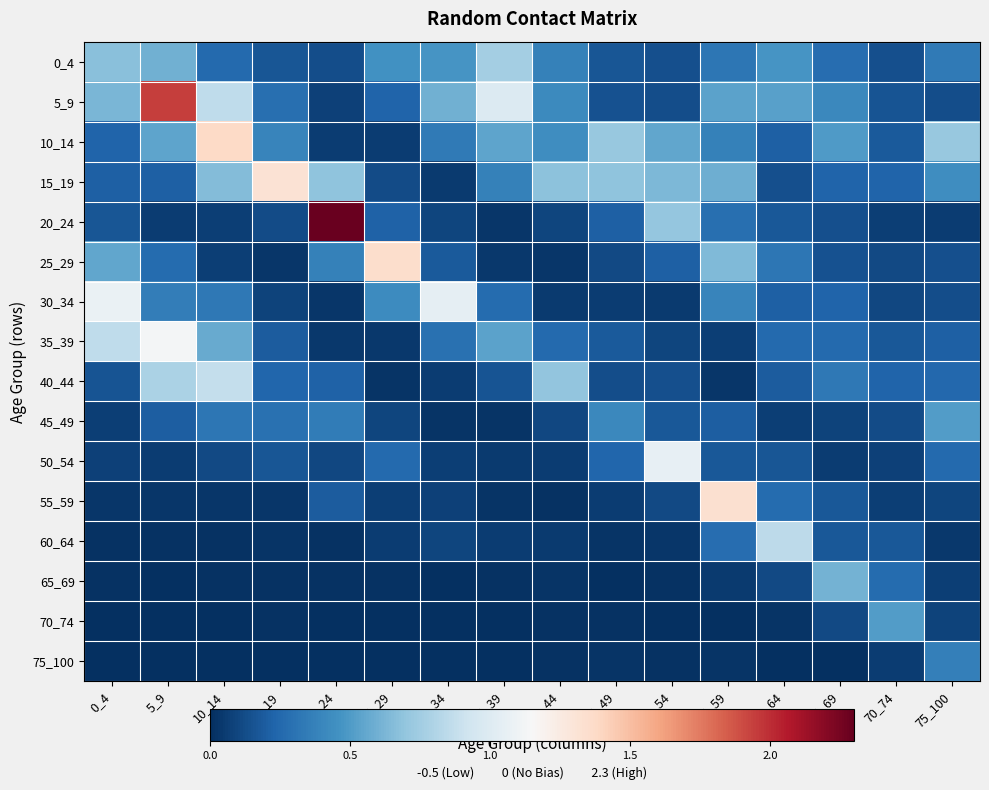

Reading left to right, extract all data points from this chart.

0_4: 0_4=0.7	5_9=0.6	10_14=0.3	15_19=0.2	20_24=0.1	25_29=0.5	30_34=0.5	35_39=0.8	40_44=0.4	45_49=0.2	50_54=0.1	55_59=0.3	60_64=0.5	65_69=0.3	70_74=0.1	75_100=0.3
5_9: 0_4=0.6	5_9=1.9	10_14=0.9	15_19=0.3	20_24=0.1	25_29=0.2	30_34=0.6	35_39=1.0	40_44=0.4	45_49=0.1	50_54=0.1	55_59=0.5	60_64=0.5	65_69=0.4	70_74=0.2	75_100=0.1
10_14: 0_4=0.2	5_9=0.5	10_14=1.4	15_19=0.4	20_24=0.1	25_29=0.1	30_34=0.3	35_39=0.5	40_44=0.4	45_49=0.7	50_54=0.6	55_59=0.4	60_64=0.2	65_69=0.5	70_74=0.2	75_100=0.7
15_19: 0_4=0.2	5_9=0.2	10_14=0.6	15_19=1.3	20_24=0.7	25_29=0.1	30_34=0.1	35_39=0.4	40_44=0.7	45_49=0.7	50_54=0.6	55_59=0.6	60_64=0.1	65_69=0.2	70_74=0.2	75_100=0.4
20_24: 0_4=0.2	5_9=0.1	10_14=0.1	15_19=0.1	20_24=2.3	25_29=0.2	30_34=0.1	35_39=0.0	40_44=0.1	45_49=0.2	50_54=0.7	55_59=0.3	60_64=0.2	65_69=0.1	70_74=0.1	75_100=0.1
25_29: 0_4=0.5	5_9=0.3	10_14=0.1	15_19=0.0	20_24=0.4	25_29=1.3	30_34=0.2	35_39=0.0	40_44=0.0	45_49=0.1	50_54=0.2	55_59=0.6	60_64=0.3	65_69=0.1	70_74=0.1	75_100=0.1
30_34: 0_4=1.1	5_9=0.4	10_14=0.3	15_19=0.1	20_24=0.0	25_29=0.4	30_34=1.0	35_39=0.3	40_44=0.0	45_49=0.1	50_54=0.0	55_59=0.4	60_64=0.2	65_69=0.2	70_74=0.1	75_100=0.1
35_39: 0_4=0.9	5_9=1.1	10_14=0.6	15_19=0.2	20_24=0.0	25_29=0.0	30_34=0.3	35_39=0.5	40_44=0.3	45_49=0.2	50_54=0.1	55_59=0.1	60_64=0.3	65_69=0.3	70_74=0.2	75_100=0.2
40_44: 0_4=0.2	5_9=0.8	10_14=0.9	15_19=0.2	20_24=0.2	25_29=0.0	30_34=0.1	35_39=0.2	40_44=0.7	45_49=0.1	50_54=0.1	55_59=0.0	60_64=0.2	65_69=0.3	70_74=0.2	75_100=0.2
45_49: 0_4=0.1	5_9=0.2	10_14=0.3	15_19=0.3	20_24=0.3	25_29=0.1	30_34=0.0	35_39=0.0	40_44=0.1	45_49=0.4	50_54=0.2	55_59=0.2	60_64=0.1	65_69=0.1	70_74=0.1	75_100=0.5
50_54: 0_4=0.1	5_9=0.1	10_14=0.1	15_19=0.2	20_24=0.1	25_29=0.3	30_34=0.1	35_39=0.0	40_44=0.1	45_49=0.2	50_54=1.1	55_59=0.2	60_64=0.2	65_69=0.1	70_74=0.1	75_100=0.3
55_59: 0_4=0.0	5_9=0.0	10_14=0.0	15_19=0.0	20_24=0.2	25_29=0.1	30_34=0.1	35_39=0.0	40_44=0.0	45_49=0.1	50_54=0.1	55_59=1.3	60_64=0.3	65_69=0.2	70_74=0.1	75_100=0.1
60_64: 0_4=0.0	5_9=0.0	10_14=0.0	15_19=0.0	20_24=0.0	25_29=0.1	30_34=0.1	35_39=0.1	40_44=0.0	45_49=0.0	50_54=0.0	55_59=0.3	60_64=0.9	65_69=0.2	70_74=0.2	75_100=0.0
65_69: 0_4=0.0	5_9=0.0	10_14=0.0	15_19=0.0	20_24=0.0	25_29=0.0	30_34=0.0	35_39=0.0	40_44=0.0	45_49=0.0	50_54=0.0	55_59=0.1	60_64=0.1	65_69=0.6	70_74=0.3	75_100=0.1
70_74: 0_4=0.0	5_9=0.0	10_14=0.0	15_19=0.0	20_24=0.0	25_29=0.0	30_34=0.0	35_39=0.0	40_44=0.0	45_49=0.0	50_54=0.0	55_59=0.0	60_64=0.0	65_69=0.1	70_74=0.5	75_100=0.1
75_100: 0_4=0.0	5_9=0.0	10_14=0.0	15_19=0.0	20_24=0.0	25_29=0.0	30_34=0.0	35_39=0.0	40_44=0.0	45_49=0.0	50_54=0.0	55_59=0.0	60_64=0.0	65_69=0.0	70_74=0.1	75_100=0.4